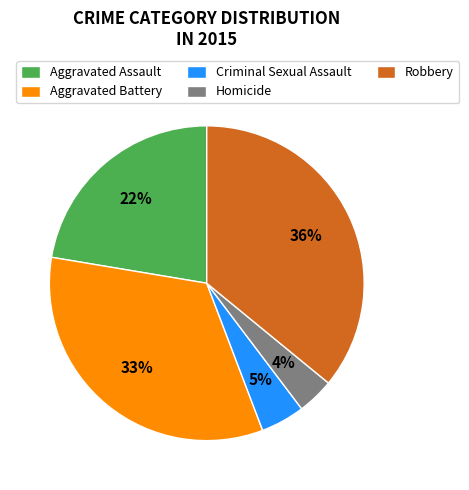

Is Robbery the majority of the pie?

No